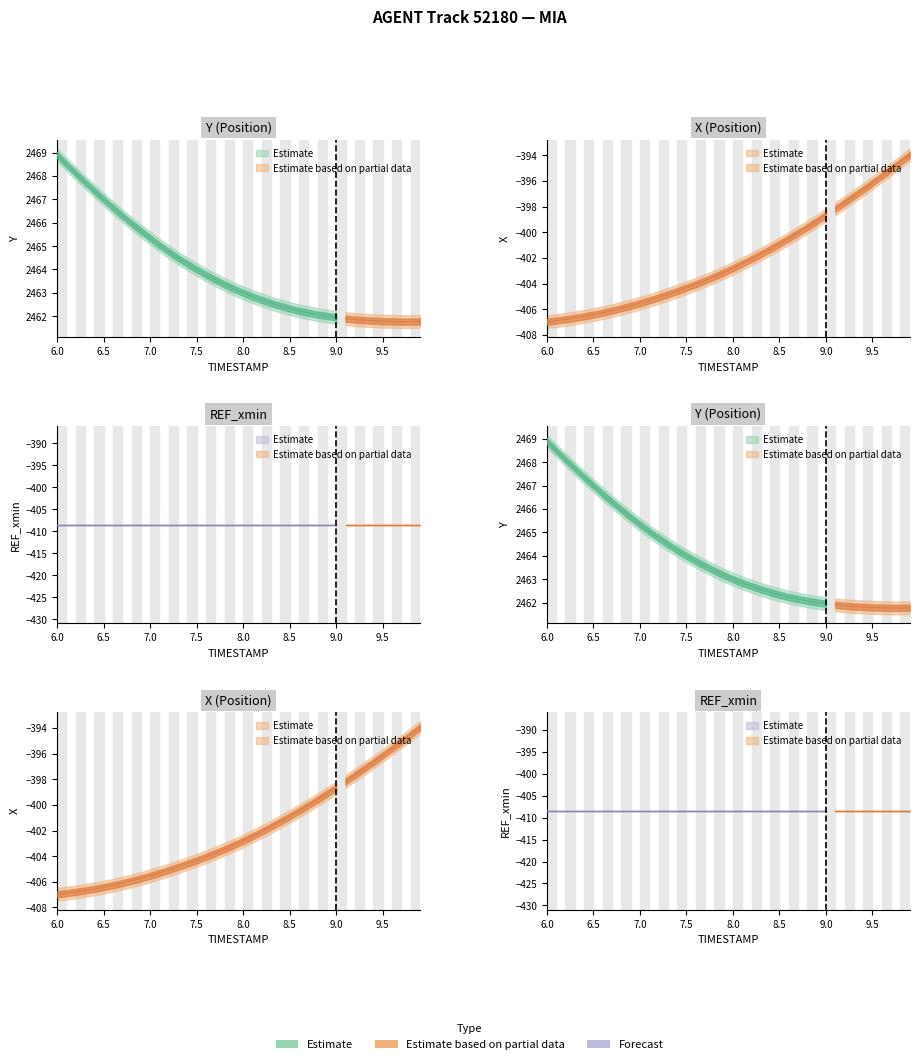

What is the value of the REF_xmin point at the 25th from the left?

-408.5